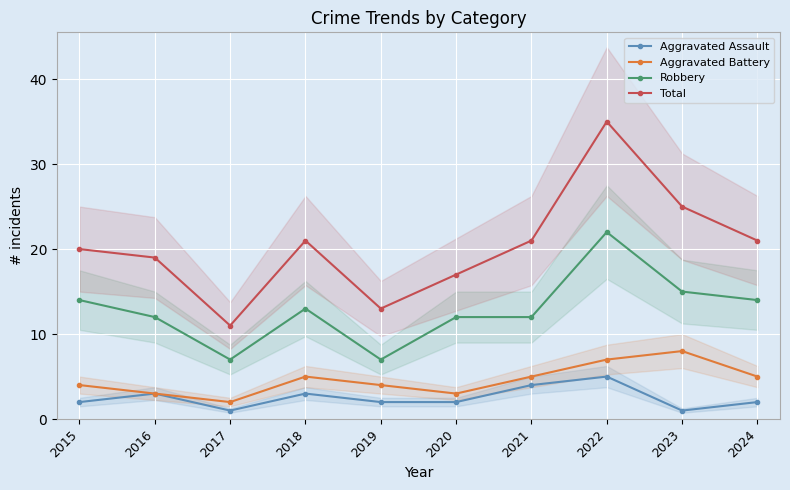

Does the chart display data point markers on the line(s)?

Yes